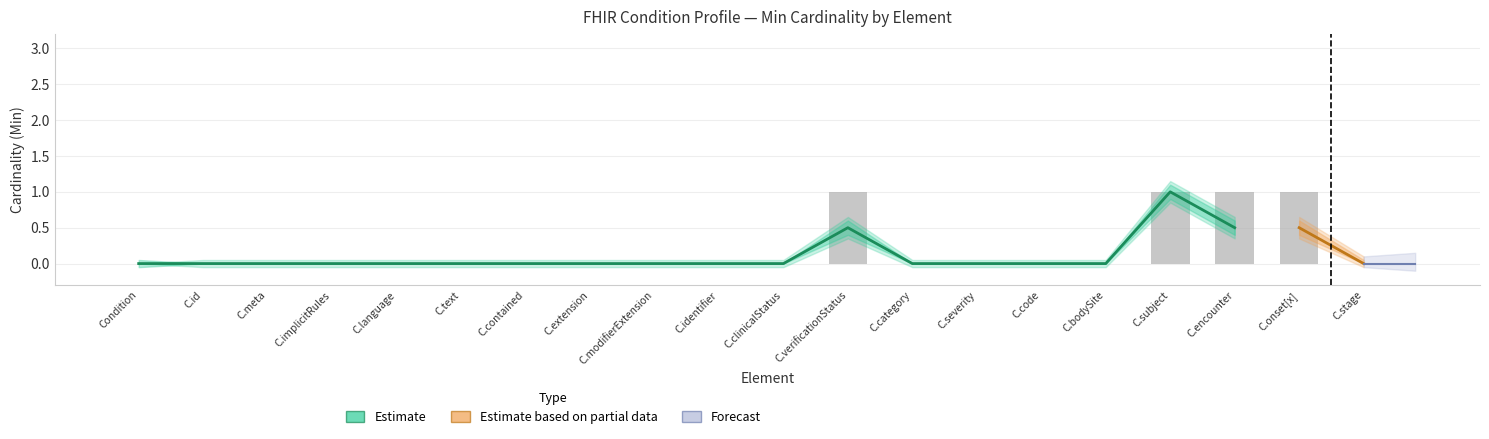

True or false: the data shows 1 at C.code.

False